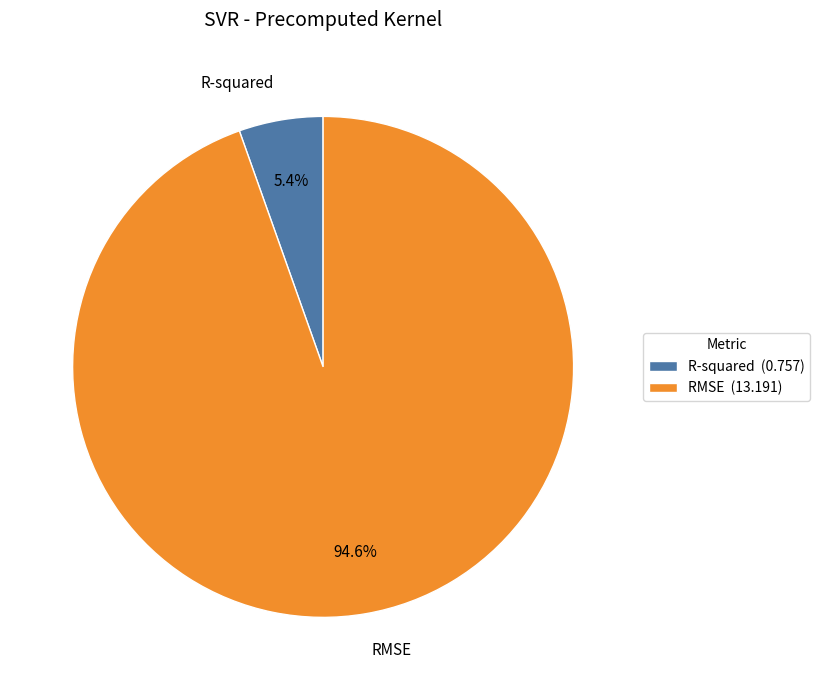

What is the total percentage of RMSE and R-squared?

100.0%